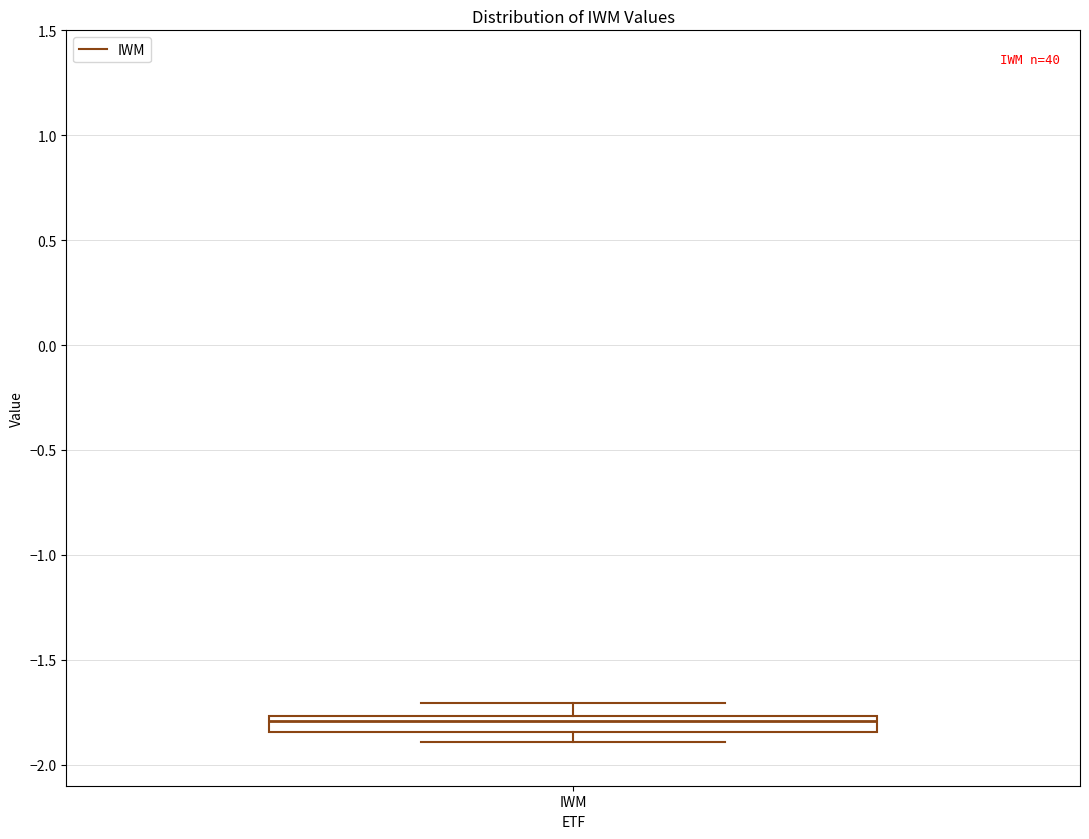

Read this box plot against the y-axis: the position of the median line, the range covered by the box, and the ends of both whiskers. The values are not printed on the chart, so give them approximately, as read against the axis.

median -1.80, box -1.85 to -1.75, whiskers -1.90 to -1.70